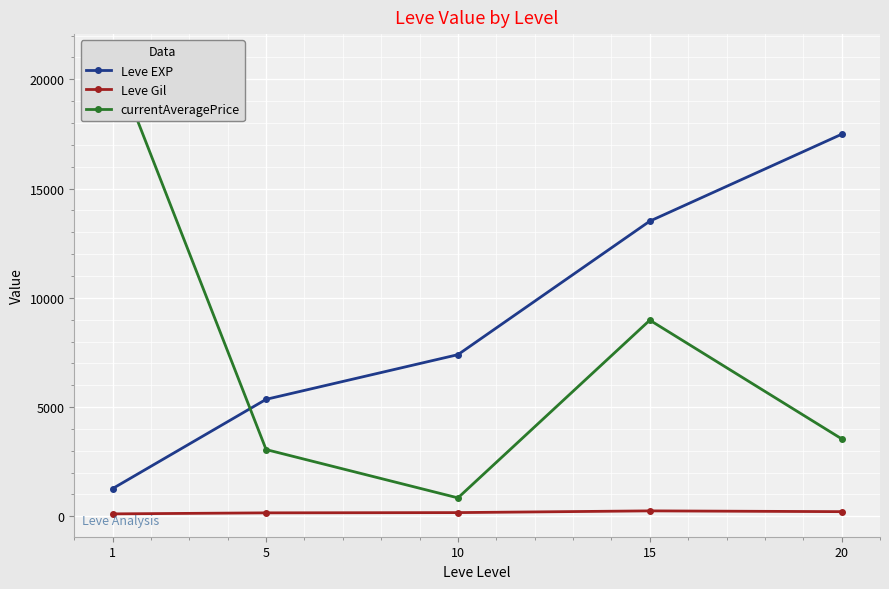

Reading left to right, extract all data points from this chart.

Leve EXP: 1270.0	5355.0	7400.0	13510.0	17486.7
Leve Gil: 112.3	159.0	170.7	249.7	214.2
currentAveragePrice: 21024.7	3055.4	844.0	8978.0	3547.2